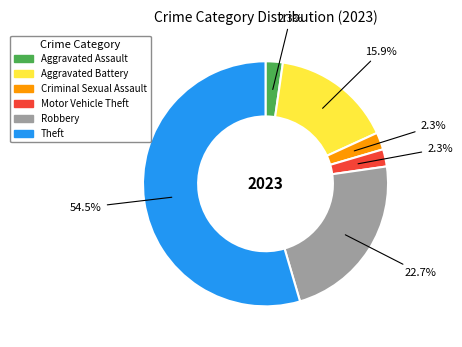

Which has a higher value, Criminal Sexual Assault or Aggravated Battery?

Aggravated Battery